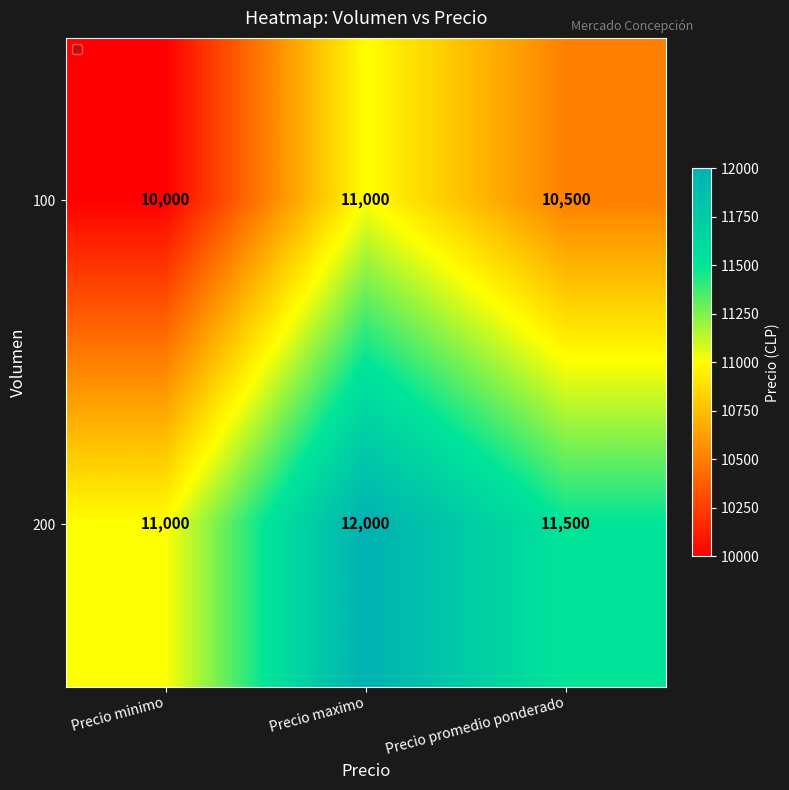

Reading left to right, list all the values displayed in this chart.

100: 10000	11000	10500
200: 11000	12000	11500